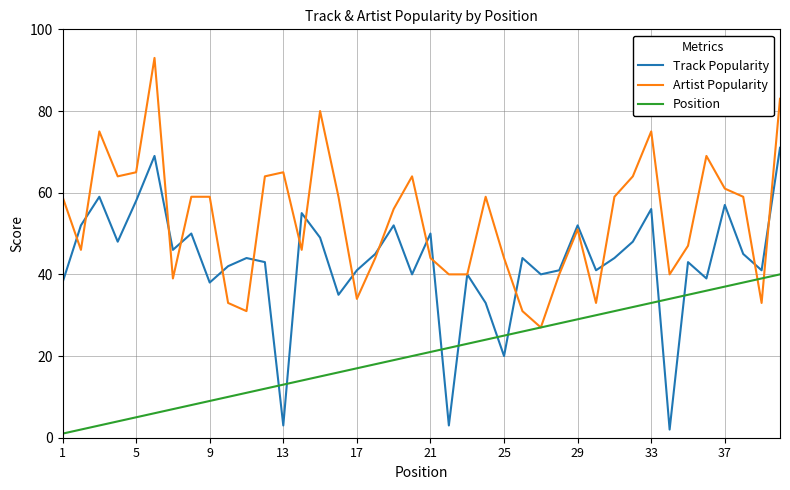

Reading left to right, extract all data points from this chart.

Track Popularity: 38	52	59	48	58	69	46	50	38	42	44	43	3	55	49	35	41	45	52	40	50	3	40	33	20	44	40	41	52	41	44	48	56	2	43	39	57	45	41	71
Artist Popularity: 59	46	75	64	65	93	39	59	59	33	31	64	65	46	80	59	34	44	56	64	44	40	40	59	44	31	27	40	51	33	59	64	75	40	47	69	61	59	33	83
Position: 1	2	3	4	5	6	7	8	9	10	11	12	13	14	15	16	17	18	19	20	21	22	23	24	25	26	27	28	29	30	31	32	33	34	35	36	37	38	39	40